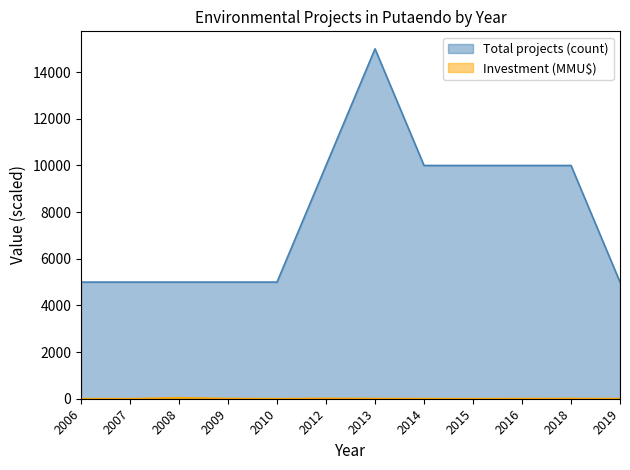

What is the sum of all Total projects (count) values?

95000.0